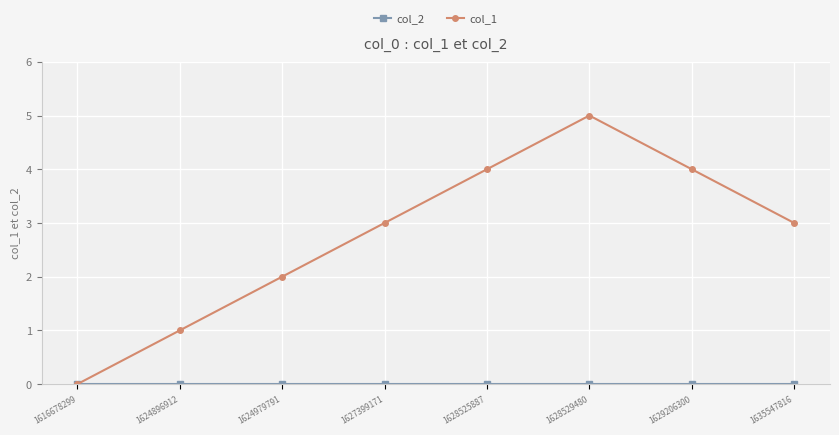

What is the maximum value shown in the chart?

5